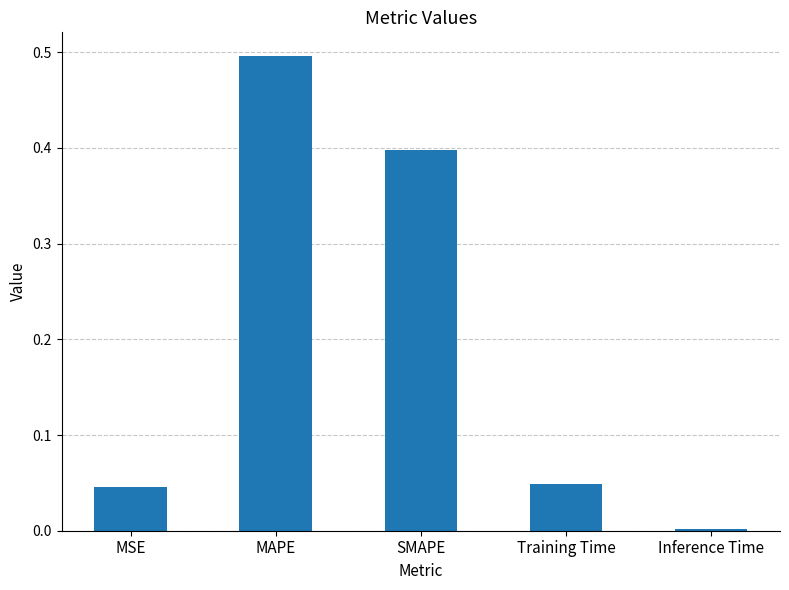

What is the sum of all values?

1.0